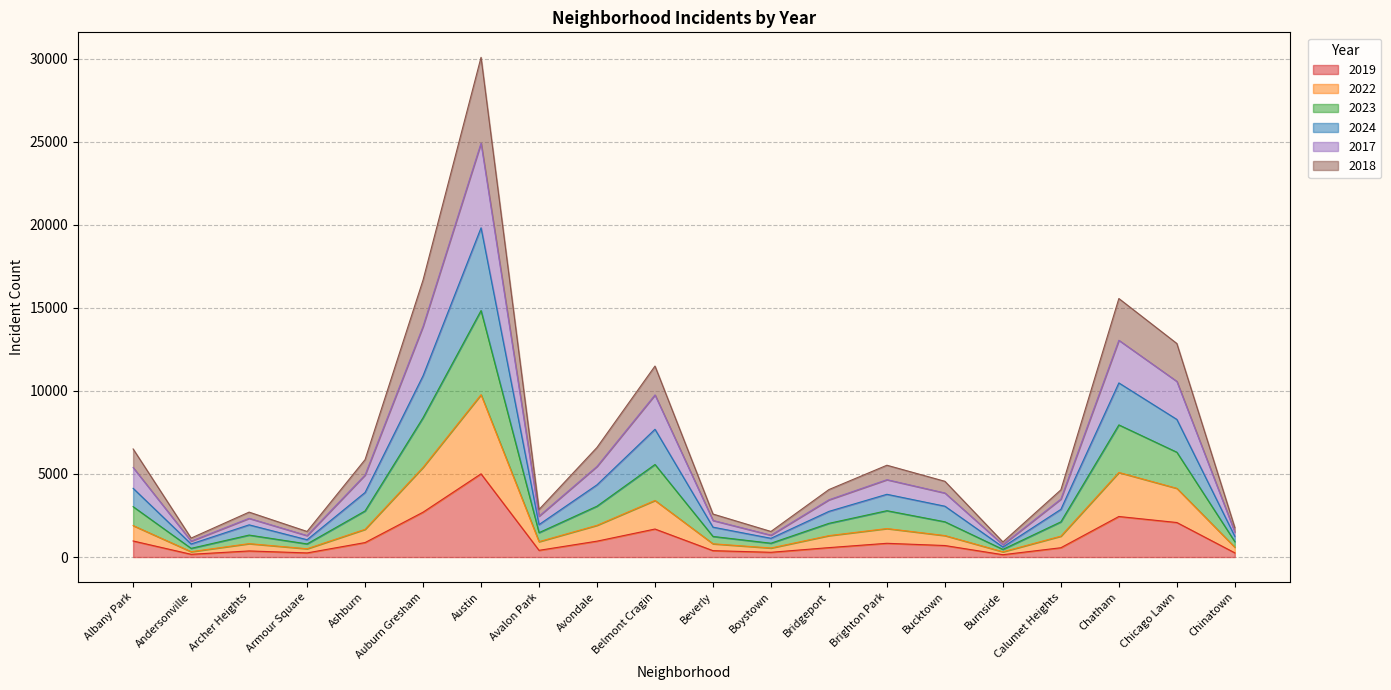

What is the total value across all series at Burnside?

908